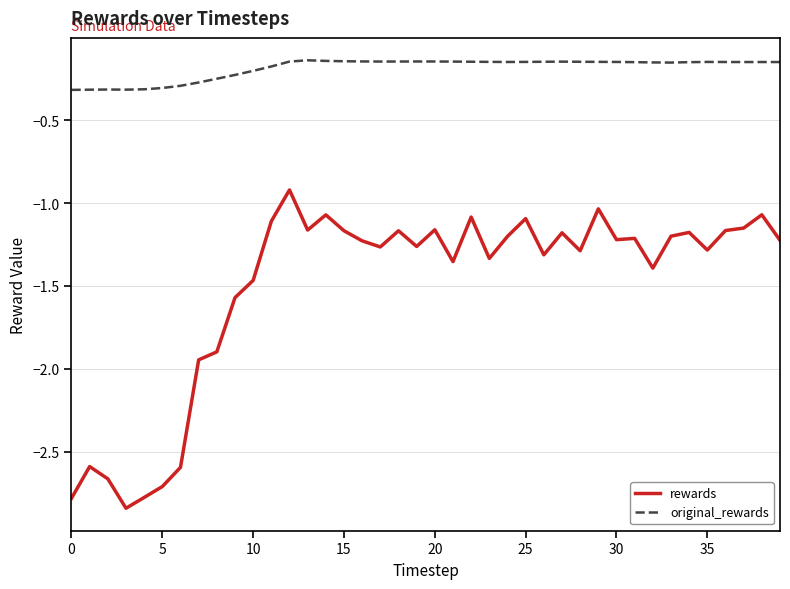

True or false: original_rewards and rewards cross at least once.

False